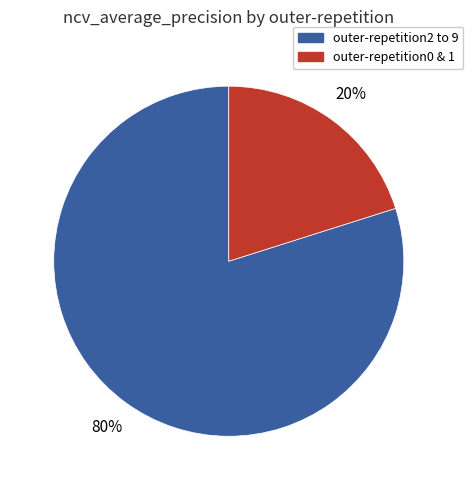

To the nearest percent, what is the average slice percentage?

50%